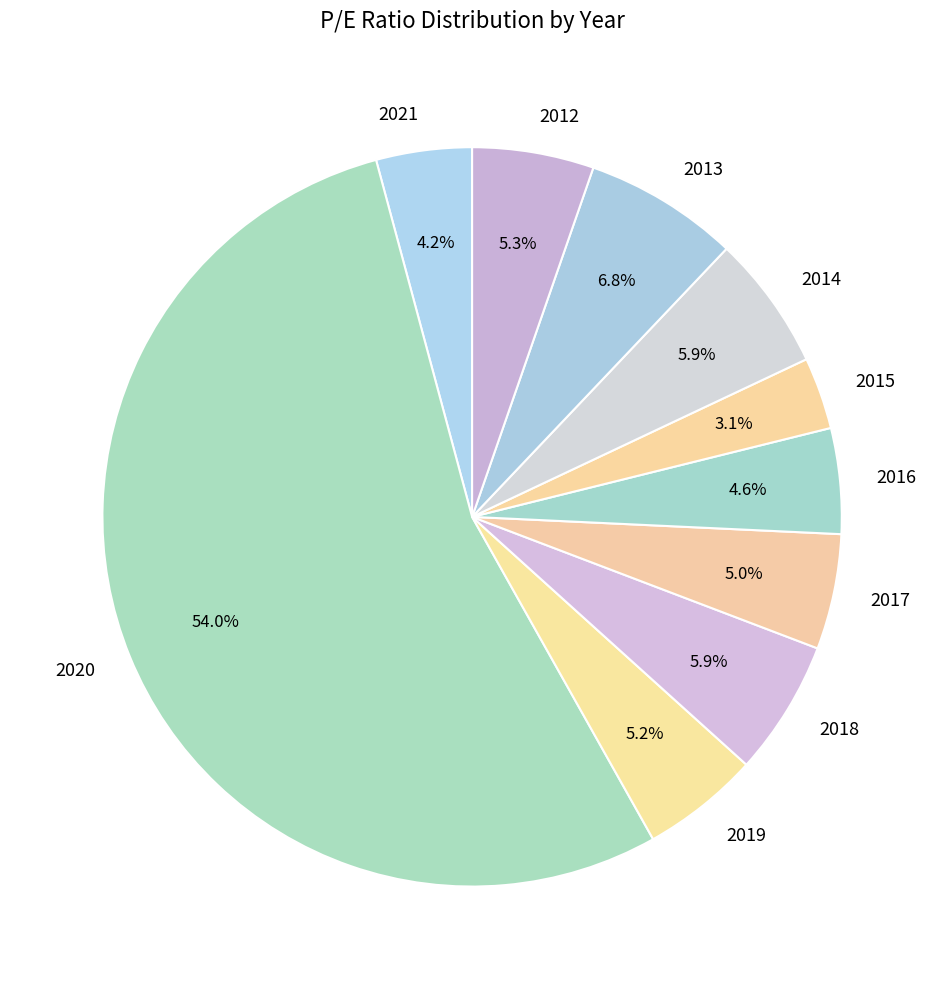

What portion of the pie excludes 2013?

93.2%